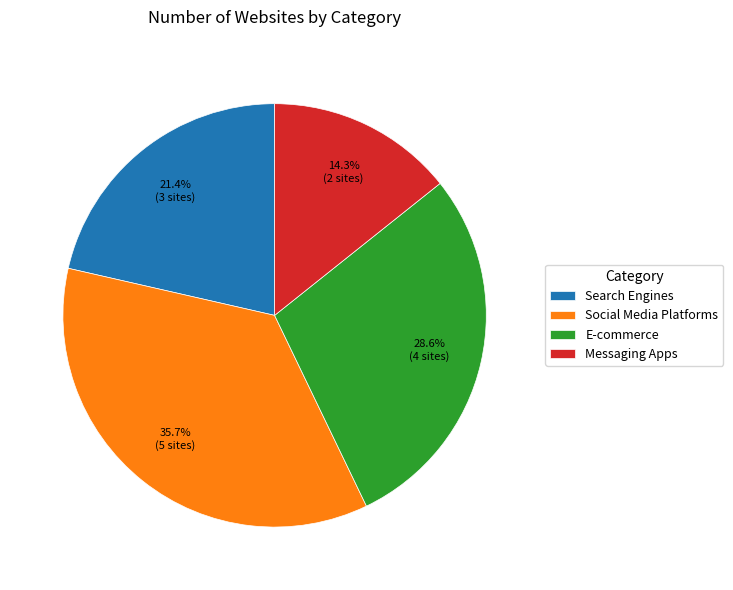

Is it true that Messaging Apps is 14% of the pie?

True